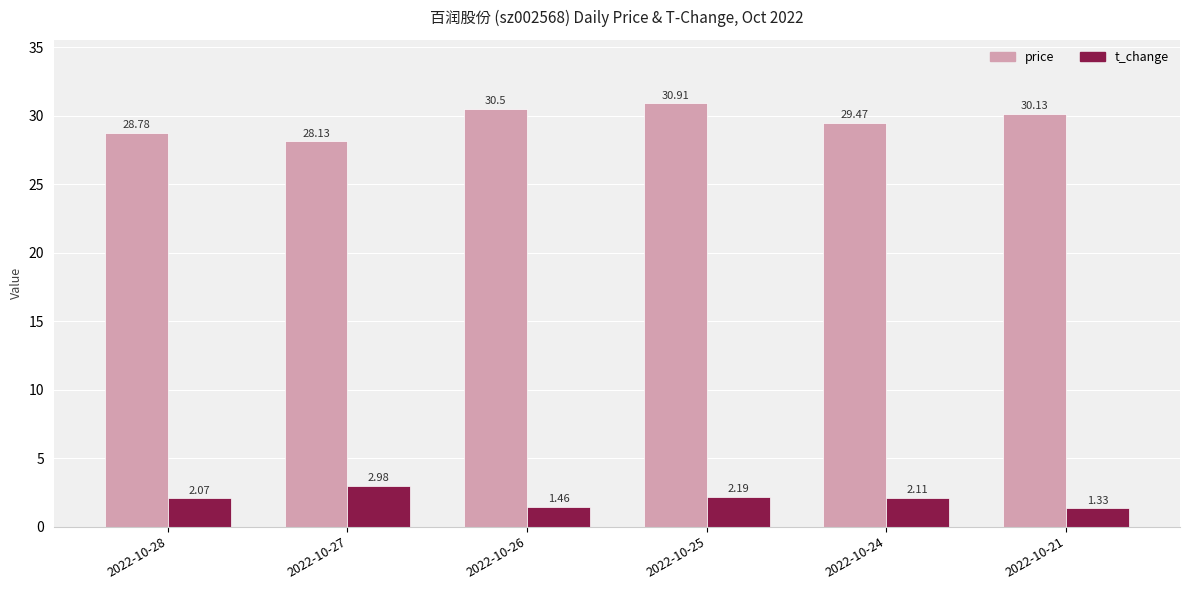

At which label is t_change closest to 2?

2022-10-28